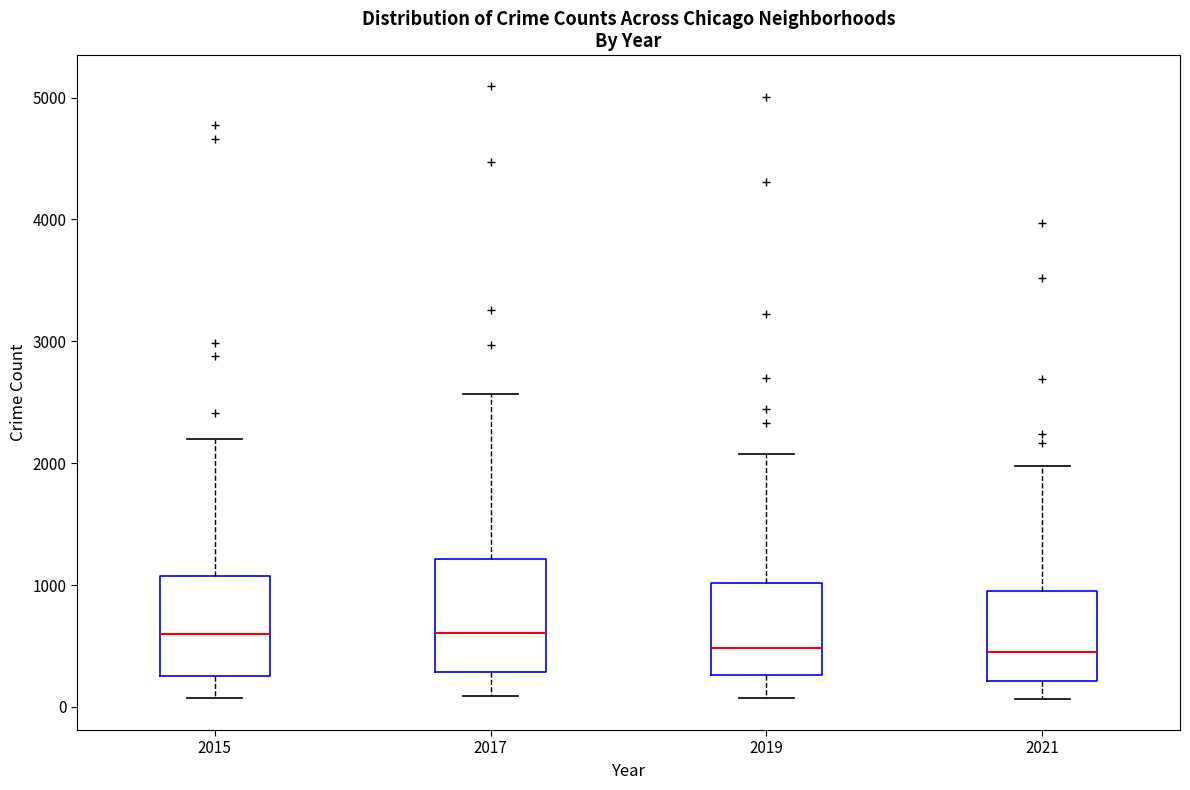

Which box is the tallest, from its lower edge to its upper edge?

2017